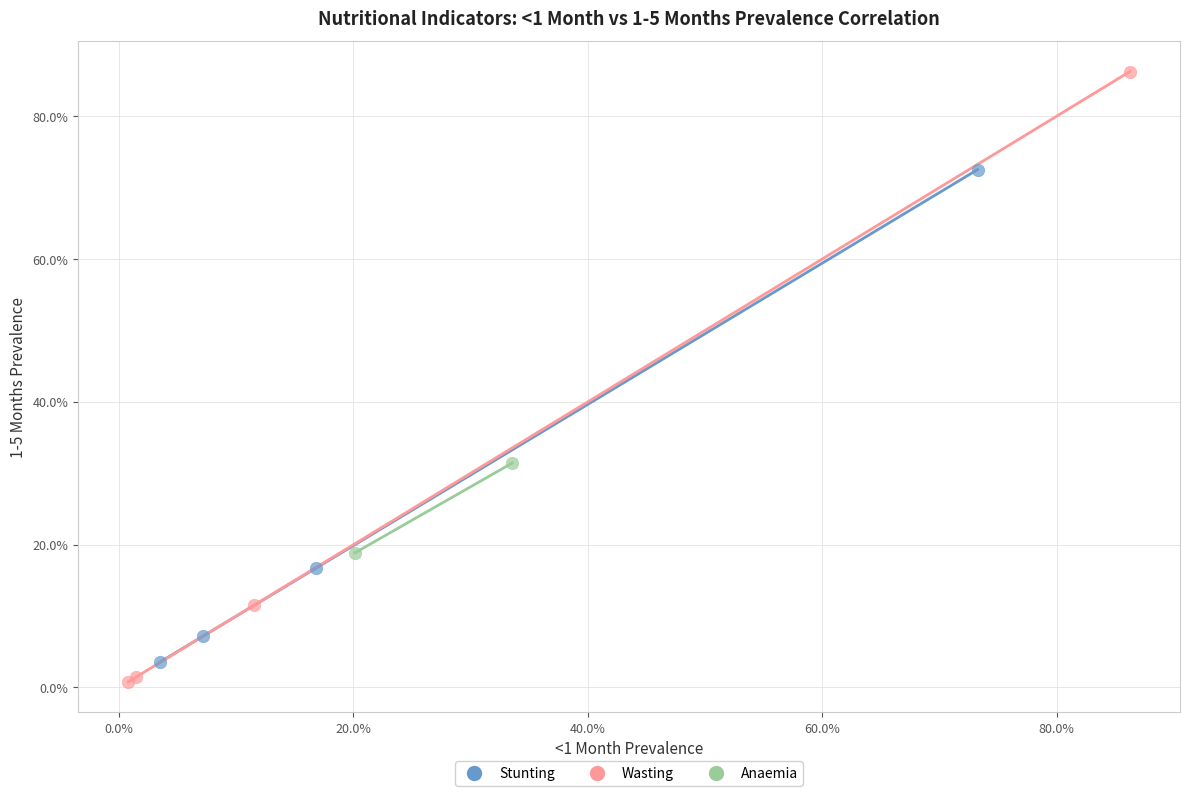

Which series contains the highest Y value?

Wasting